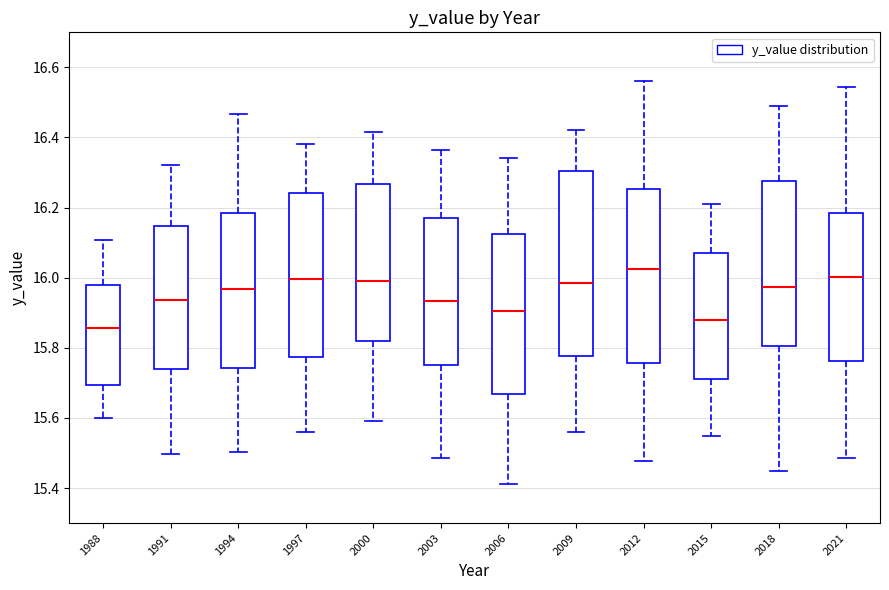

Reading left to right, read every box against the y-axis: the position of its median line, the range the box covers, and the ends of its whiskers. The values are not printed on the chart, so give them approximately, as read against the axis.

1988: median 15.86, box 15.70 to 15.98, whiskers 15.60 to 16.10
1991: median 15.94, box 15.74 to 16.14, whiskers 15.50 to 16.32
1994: median 15.96, box 15.74 to 16.18, whiskers 15.50 to 16.46
1997: median 16.00, box 15.78 to 16.24, whiskers 15.56 to 16.38
2000: median 15.98, box 15.82 to 16.26, whiskers 15.60 to 16.42
2003: median 15.94, box 15.74 to 16.16, whiskers 15.48 to 16.36
2006: median 15.90, box 15.66 to 16.12, whiskers 15.42 to 16.34
2009: median 15.98, box 15.78 to 16.30, whiskers 15.56 to 16.42
2012: median 16.02, box 15.76 to 16.26, whiskers 15.48 to 16.56
2015: median 15.88, box 15.72 to 16.08, whiskers 15.54 to 16.20
2018: median 15.98, box 15.80 to 16.28, whiskers 15.44 to 16.48
2021: median 16.00, box 15.76 to 16.18, whiskers 15.48 to 16.54